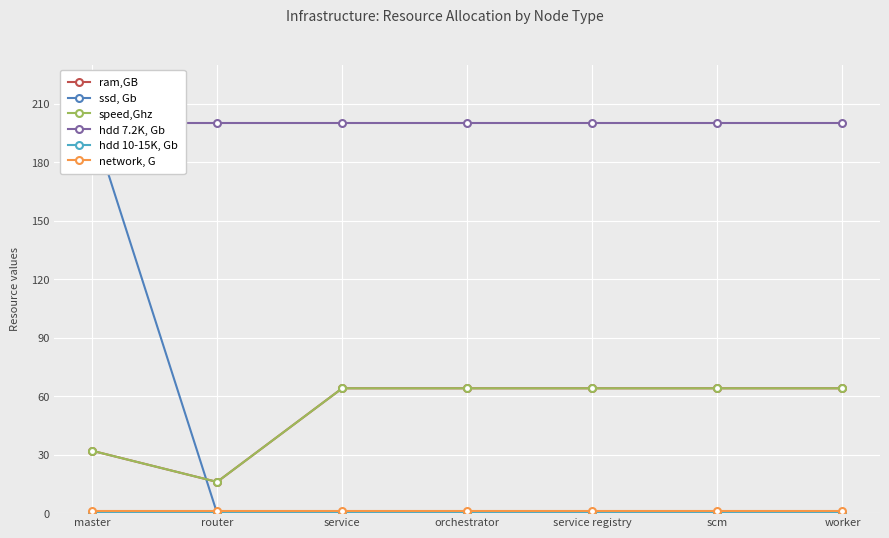

Count the number of categories in the chart.

7